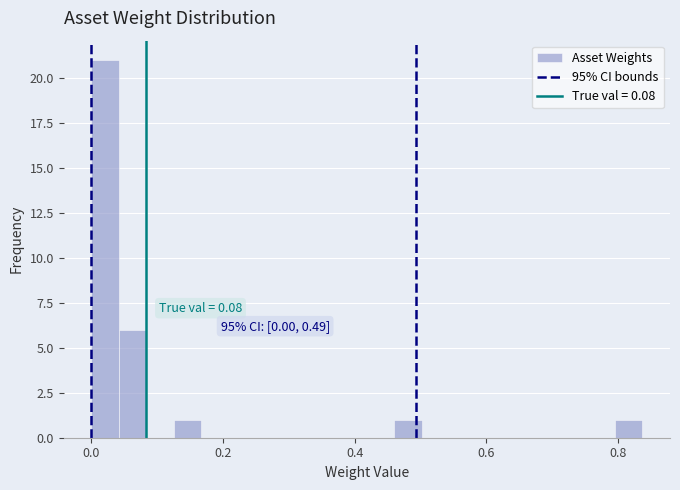

Around what value on the x-axis is the tallest bar? Give the approximate position of its centre, as read against the axis.

0.02